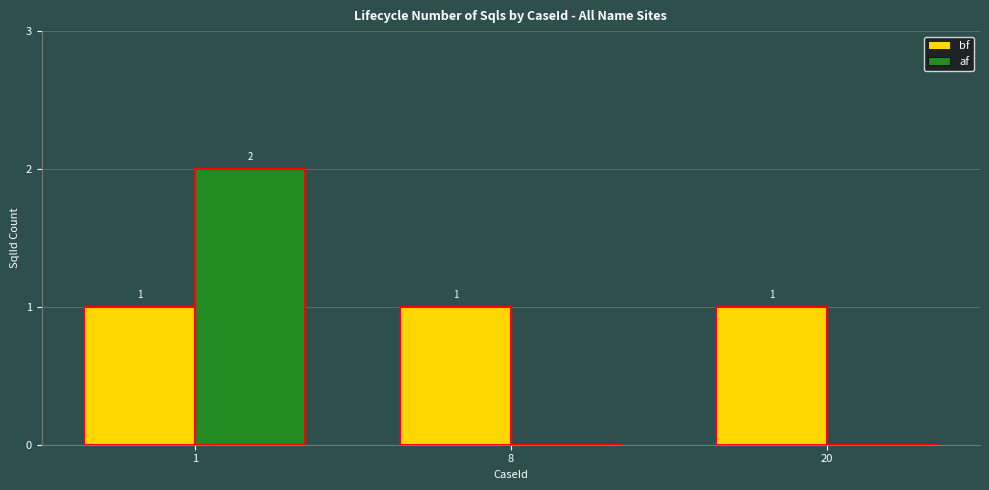

What is the lowest value of the bf series?

1